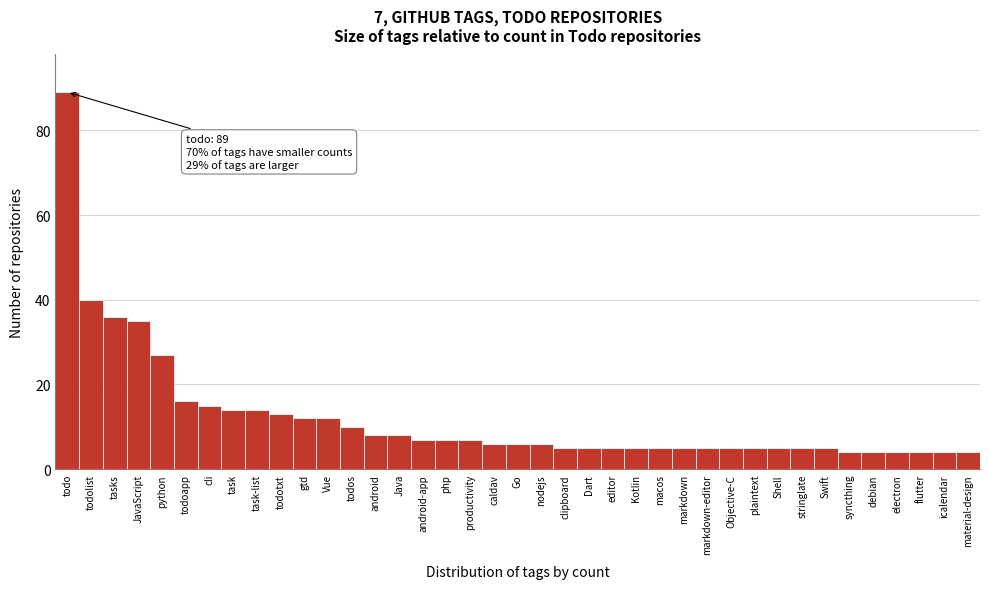

What is the difference between the maximum and second lowest values?

85